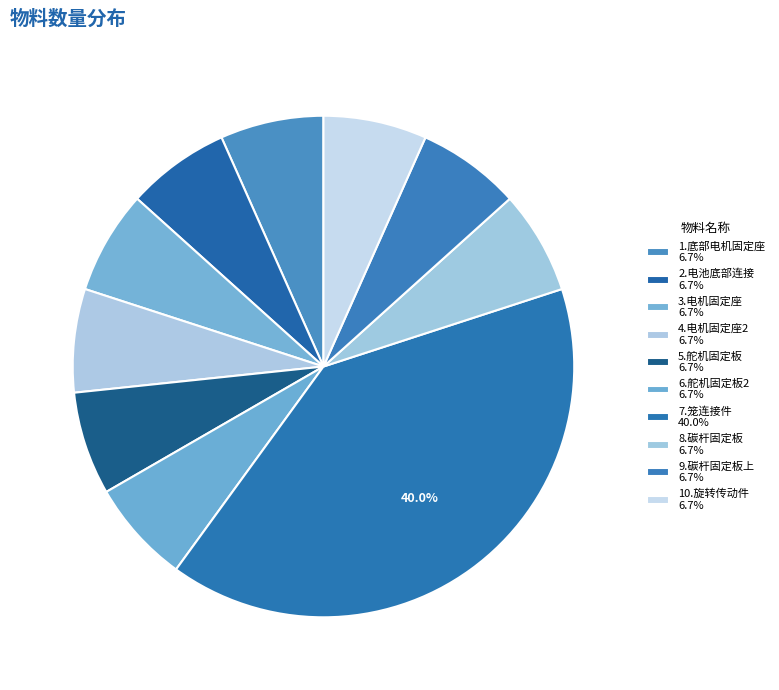

How many slices are in this pie chart?

10